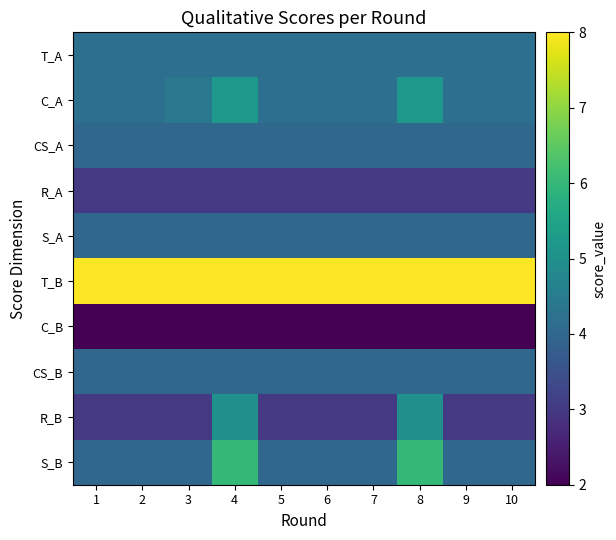

List the series in order of their peak value, lowest first.

C_B, R_A, CS_A, S_A, CS_B, T_A, R_B, C_A, S_B, T_B